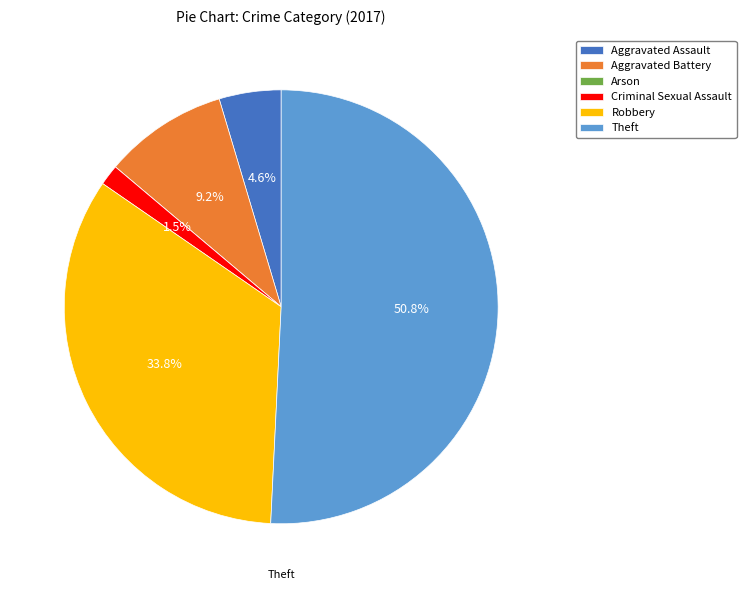

What is the largest slice in the pie chart?

Theft